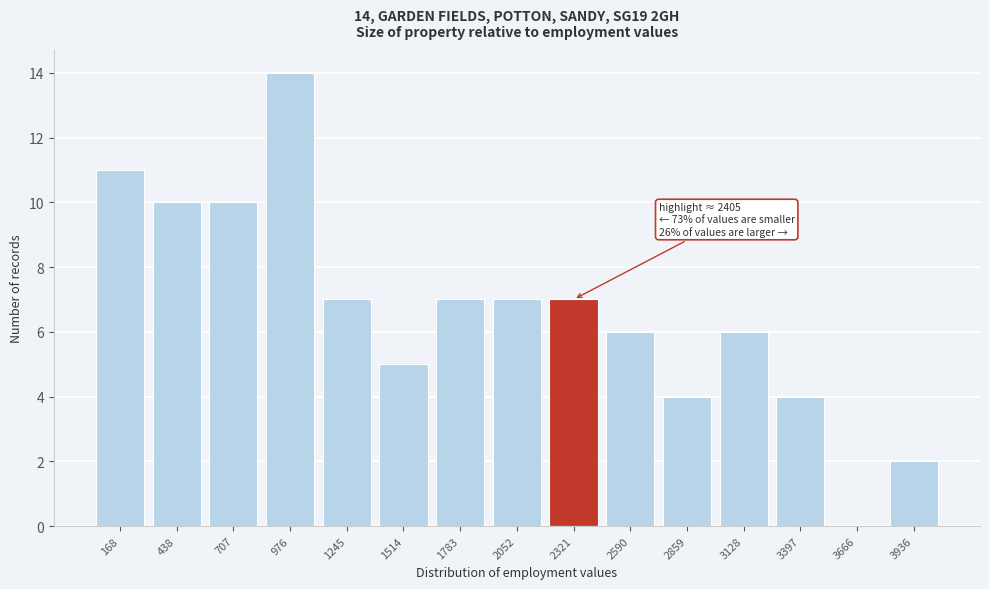

Reading right to left, transcribe all the data shown in this chart.

3936=2	3666=0	3397=4	3128=6	2859=4	2590=6	2321=7	2052=7	1783=7	1514=5	1245=7	976=14	707=10	438=10	168=11